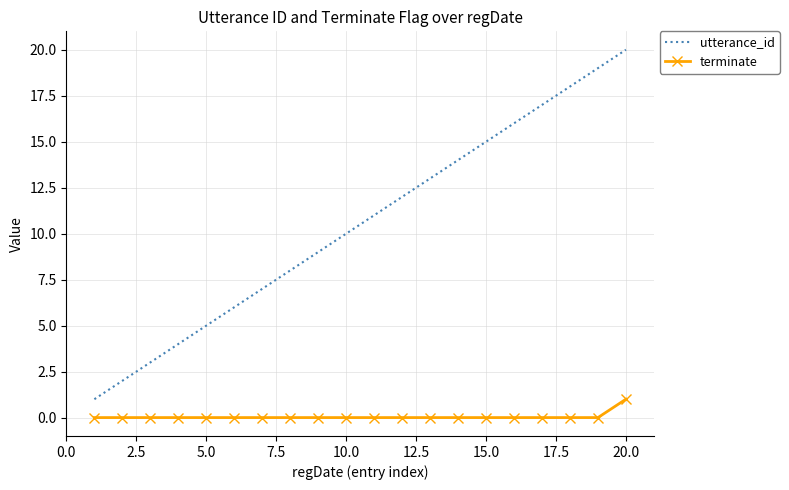

Rank the series by their maximum value, from lowest to highest.

terminate, utterance_id